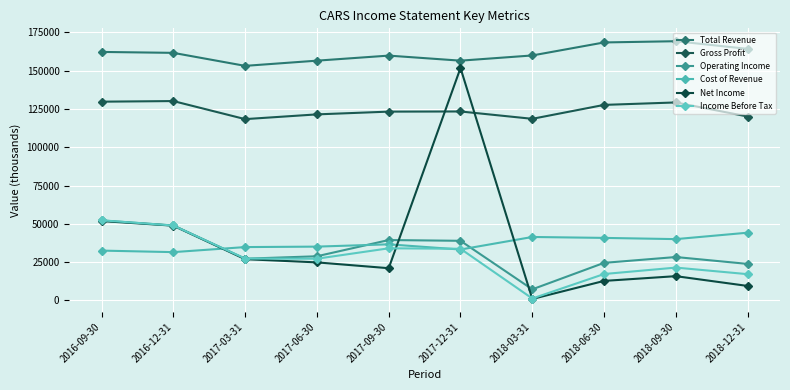

Does the chart display data point markers on the line(s)?

Yes